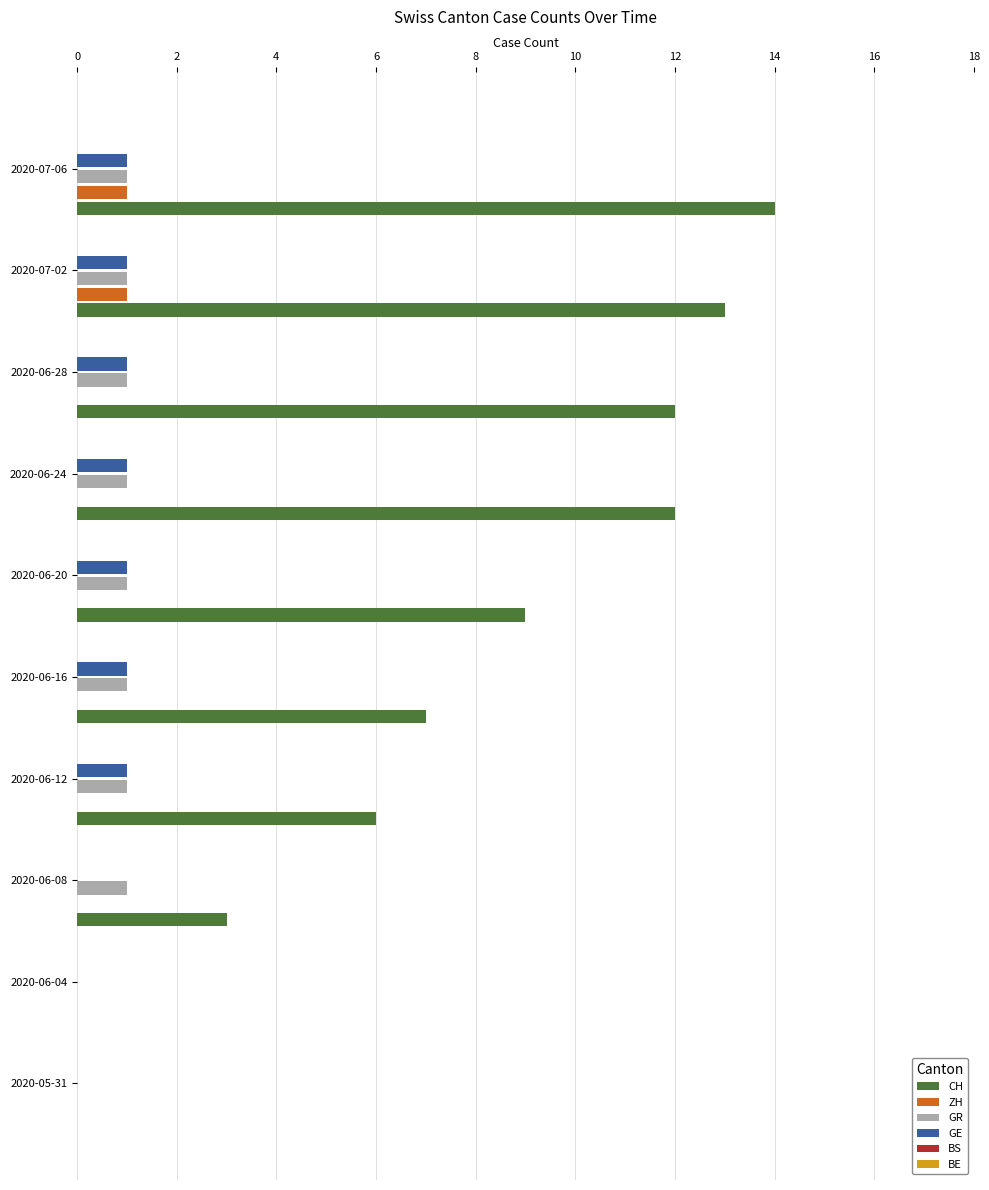

What is the greatest value displayed?

14